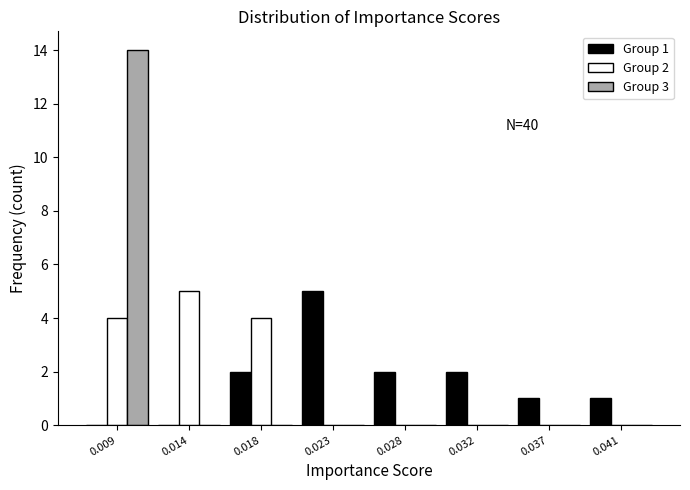

Reading left to right, transcribe all the data shown in this chart.

Group 1: 0.009=0	0.014=0	0.018=2	0.023=5	0.028=2	0.032=2	0.037=1	0.041=1
Group 2: 0.009=4	0.014=5	0.018=4	0.023=0	0.028=0	0.032=0	0.037=0	0.041=0
Group 3: 0.009=14	0.014=0	0.018=0	0.023=0	0.028=0	0.032=0	0.037=0	0.041=0